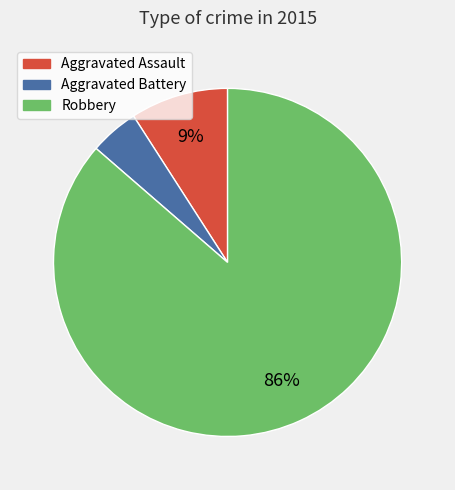

Between Aggravated Assault and Aggravated Battery, which is larger?

Aggravated Assault